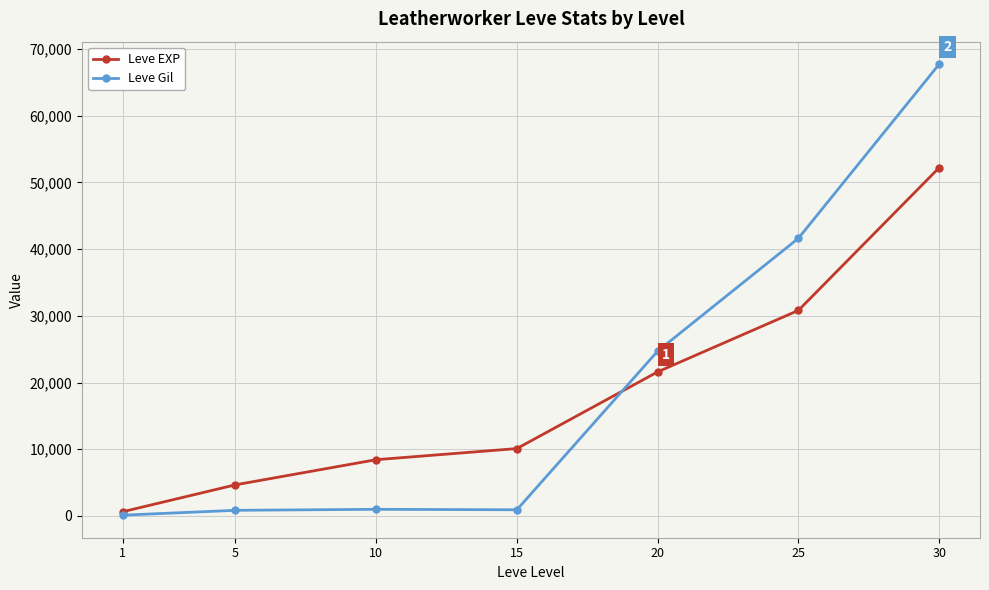

List the series in order of their peak value, lowest first.

Leve EXP, Leve Gil